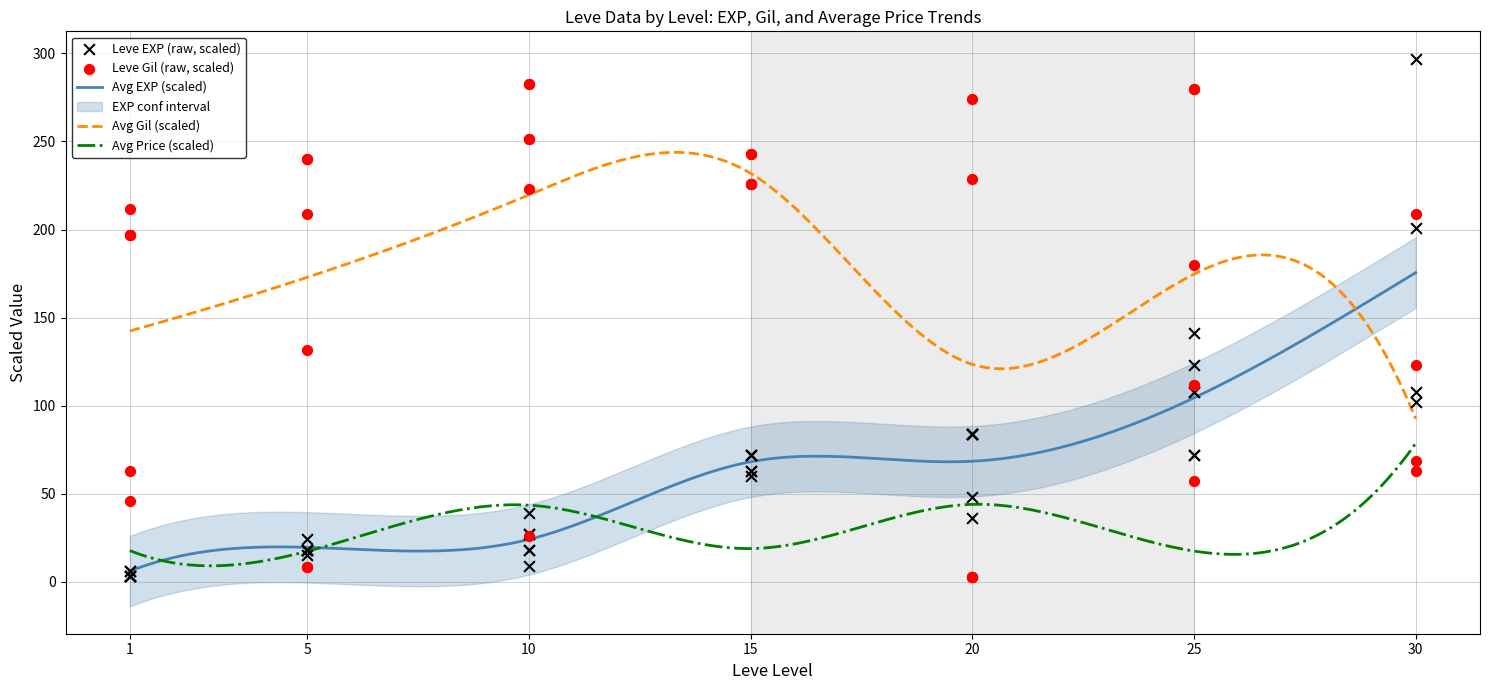

Which series contains the highest Y value?

Leve EXP